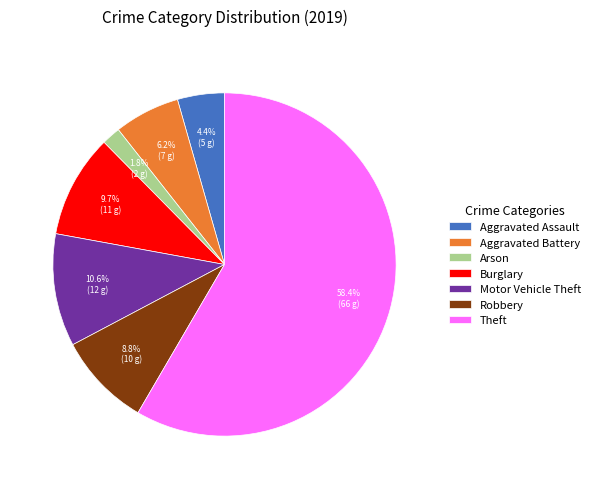

What percentage is NOT represented by Robbery?

91.2%